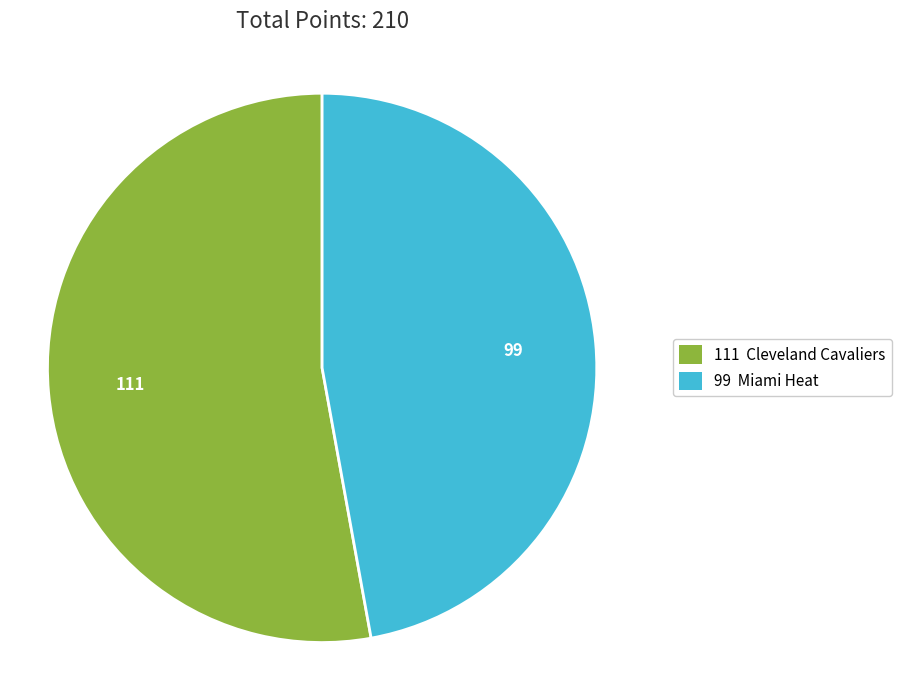

Does any single category account for the majority?

Yes